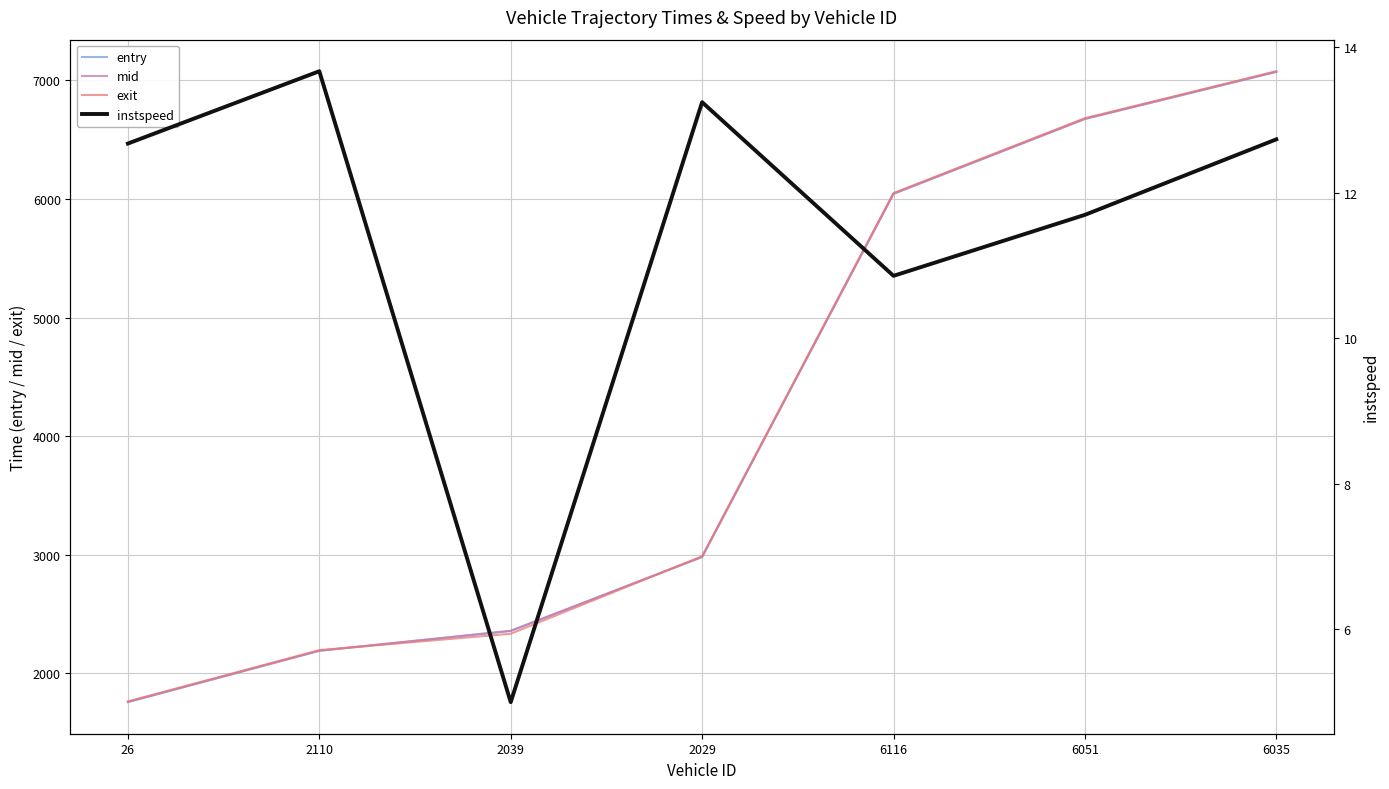

True or false: mid has a value of 603.0 at 2029.

False